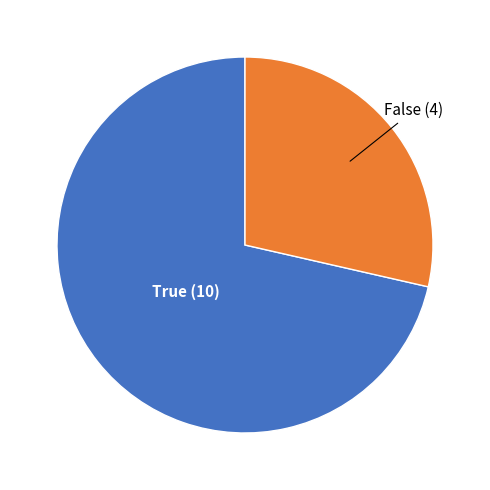

Is there a majority slice in this chart?

Yes